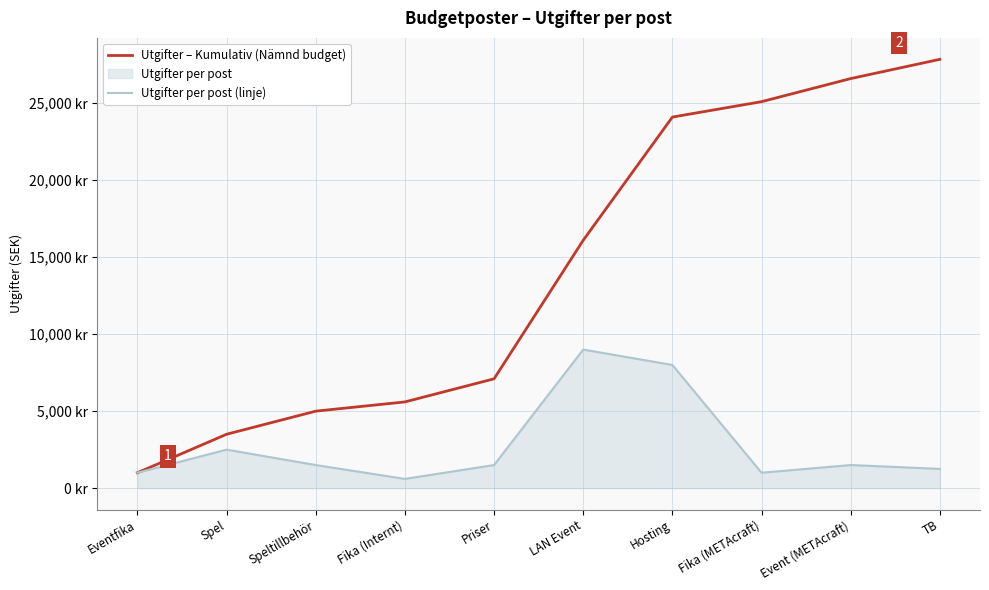

What is the value of the Utgifter – Kumulativ (Nämnd budget) point at the 9th from the left?

26600